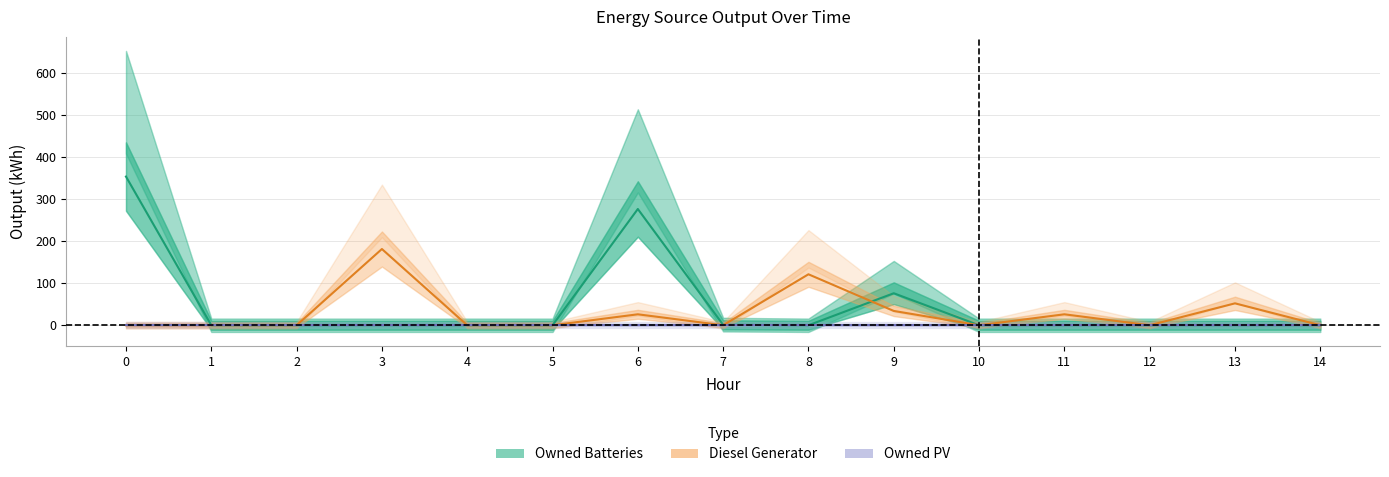

Reading left to right, list all the values displayed in this chart.

Owned Batteries: 0=353.0	1=0.0	2=0.0	3=0.0	4=0.0	5=0.0	6=276.0	7=1.0	8=0.0	9=76.0	10=0.0	11=0.0	12=0.0	13=0.0	14=0.0
Diesel Generator: 0=0.0	1=0.0	2=0.0	3=181.0	4=0.0	5=0.0	6=26.0	7=0.0	8=121.0	9=34.0	10=0.0	11=26.0	12=0.0	13=52.0	14=0.0
Owned PV: 0=0.0	1=0.0	2=0.0	3=0.0	4=0.0	5=0.0	6=0.0	7=0.0	8=0.0	9=0.0	10=0.0	11=0.0	12=0.0	13=0.0	14=0.0